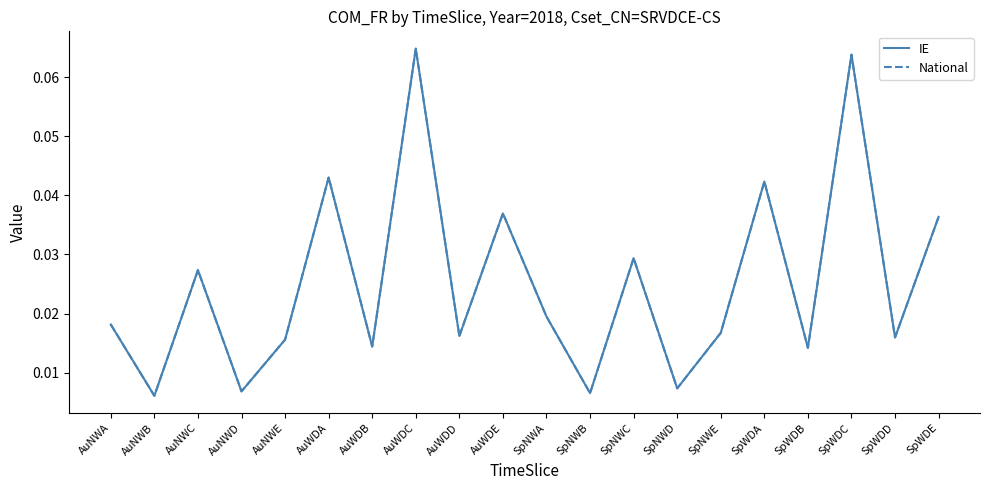

Does the chart have visible grid lines?

No